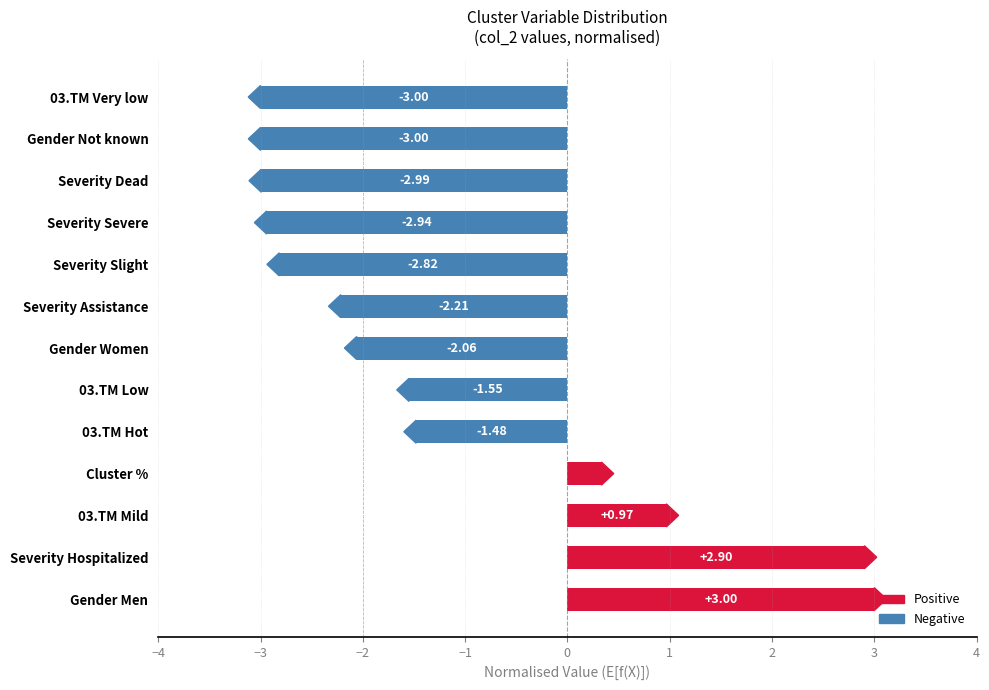

What is the difference between the maximum and second lowest values?

6.0